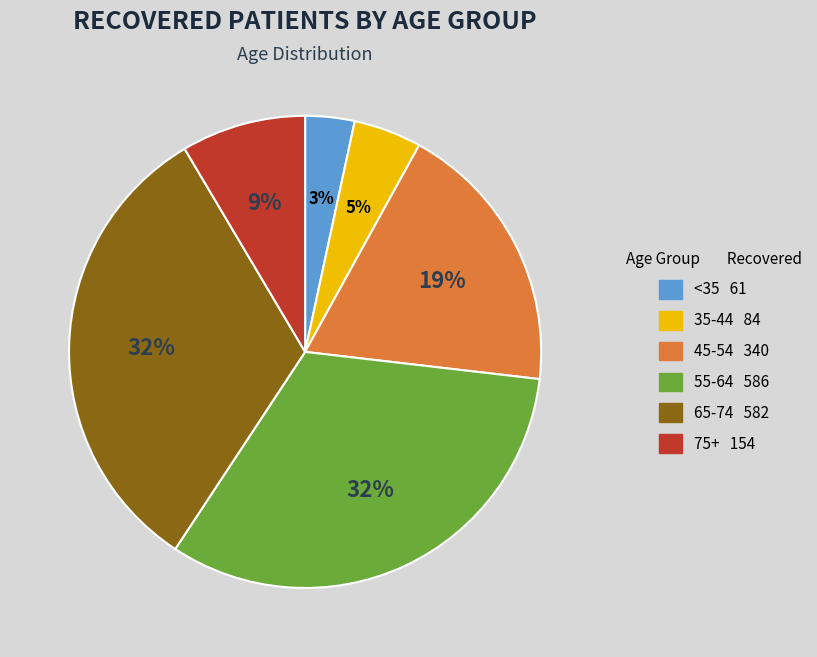

Is there any slice that represents more than half of the pie?

No